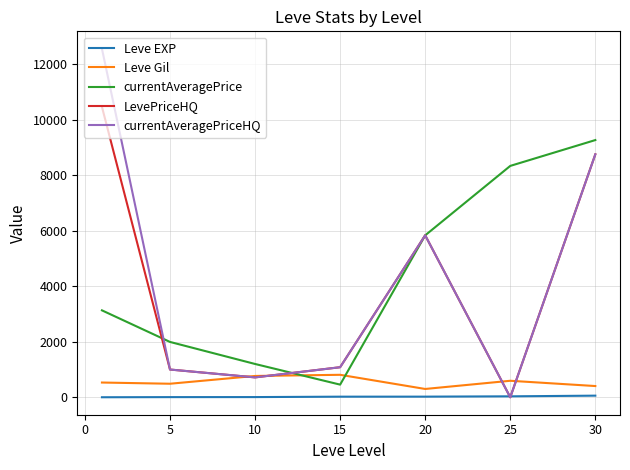

How many interior local valleys does the LevePriceHQ series have?

2